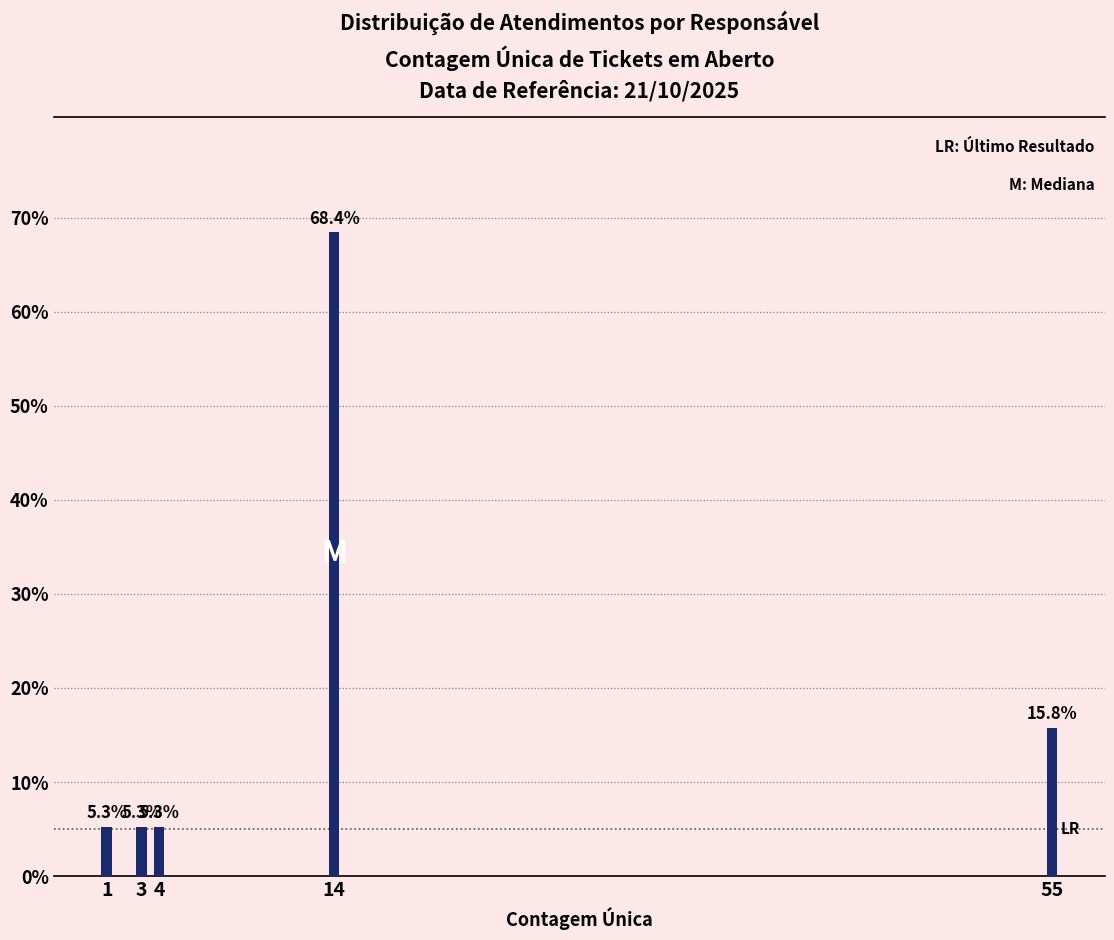

Reading left to right, what are all the values shown in this chart?

1=5.3	3=5.3	4=5.3	14=68.4	55=15.8